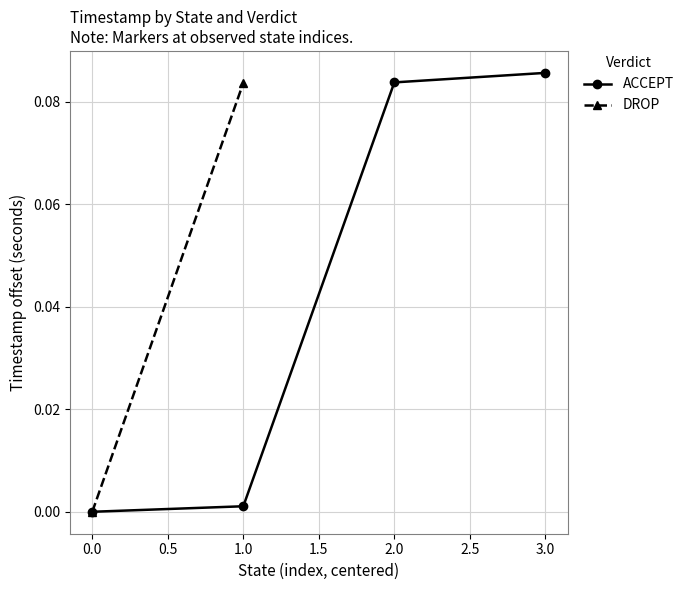

The value of ACCEPT at 0.0 is 0.0. True or false?

True